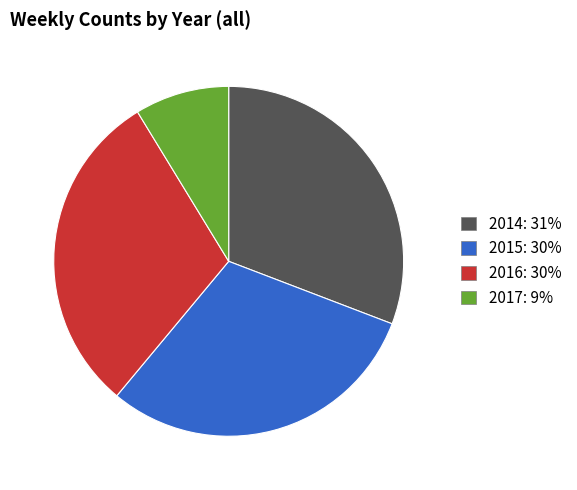

Do 2016 and 2015 together represent more than half of the pie?

Yes